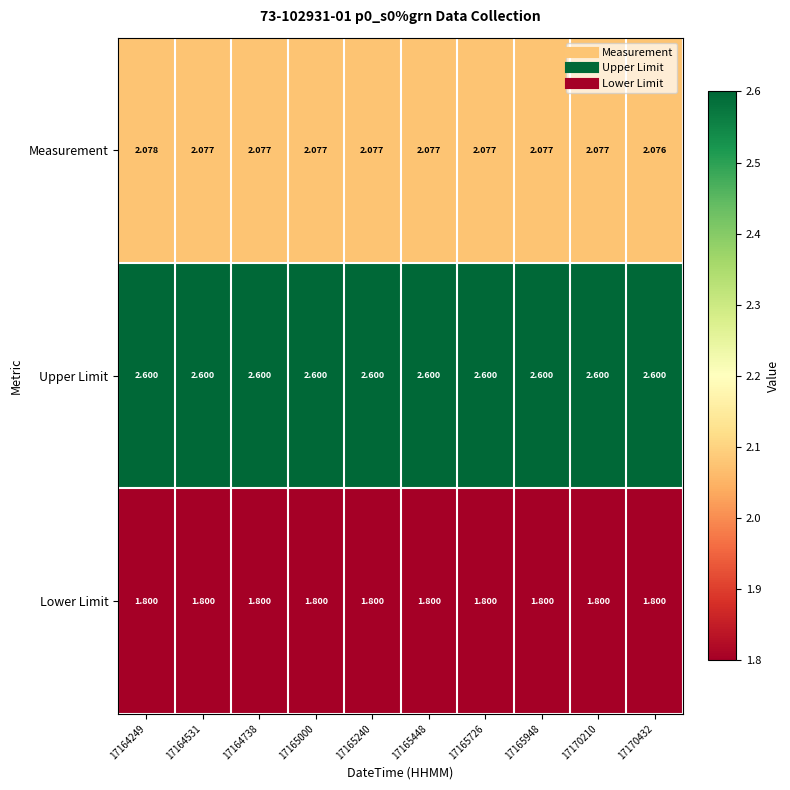

Rank the series at 17165448 from highest to lowest value.

Upper Limit, Measurement, Lower Limit